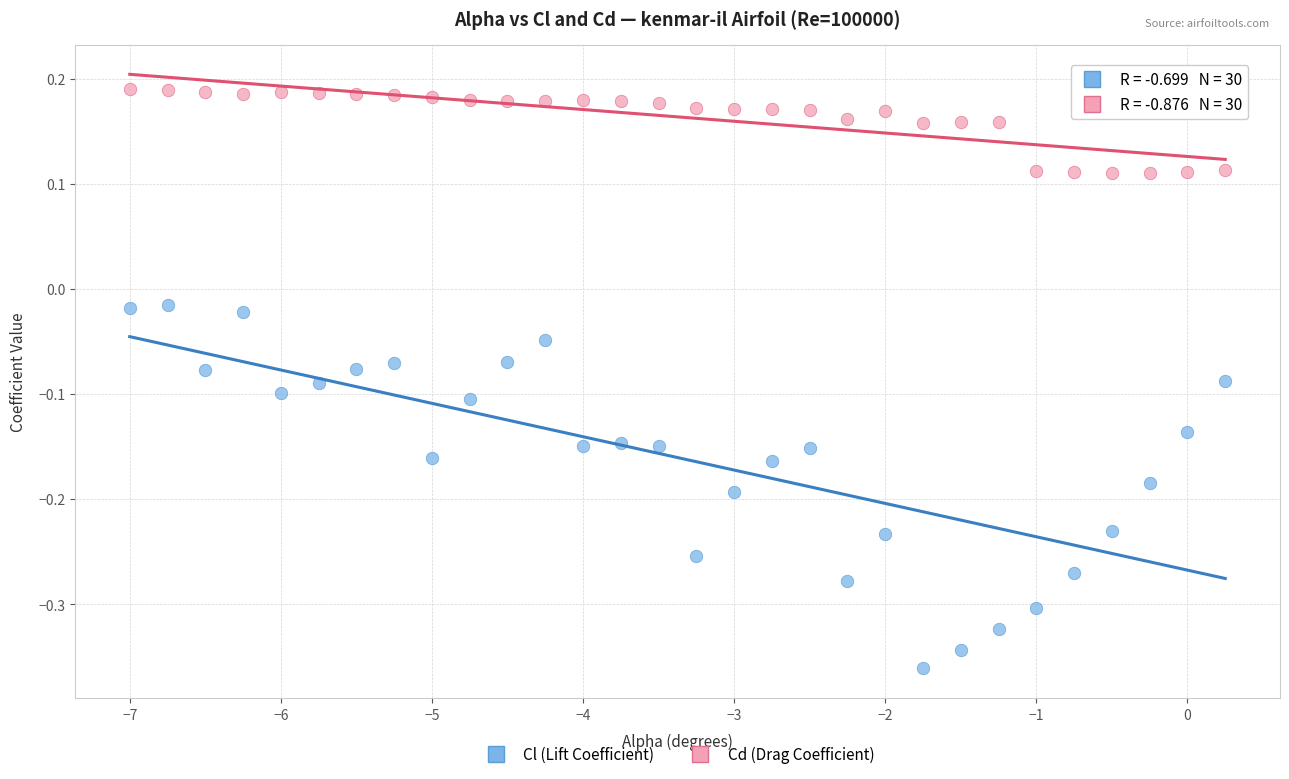

Which series reaches the maximum Y coordinate?

Cd (Drag Coefficient)